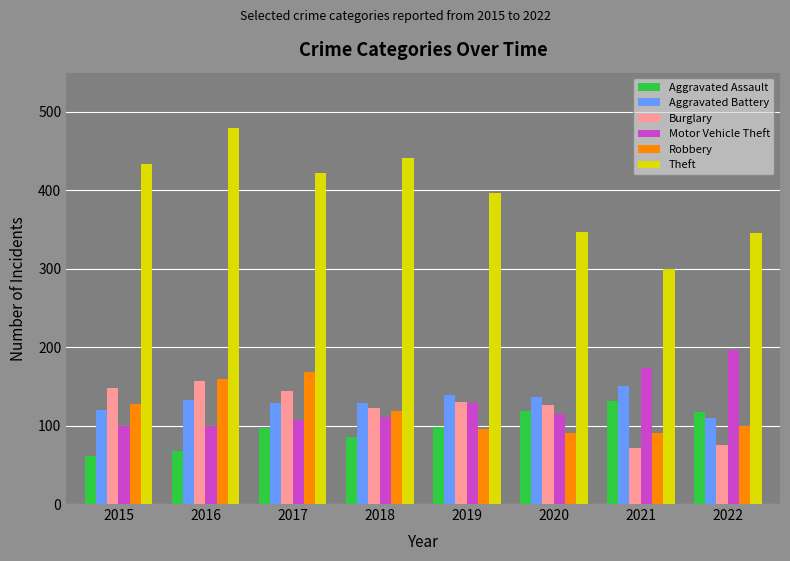

What is the difference between the maximum and minimum values in the Aggravated Assault series?

70